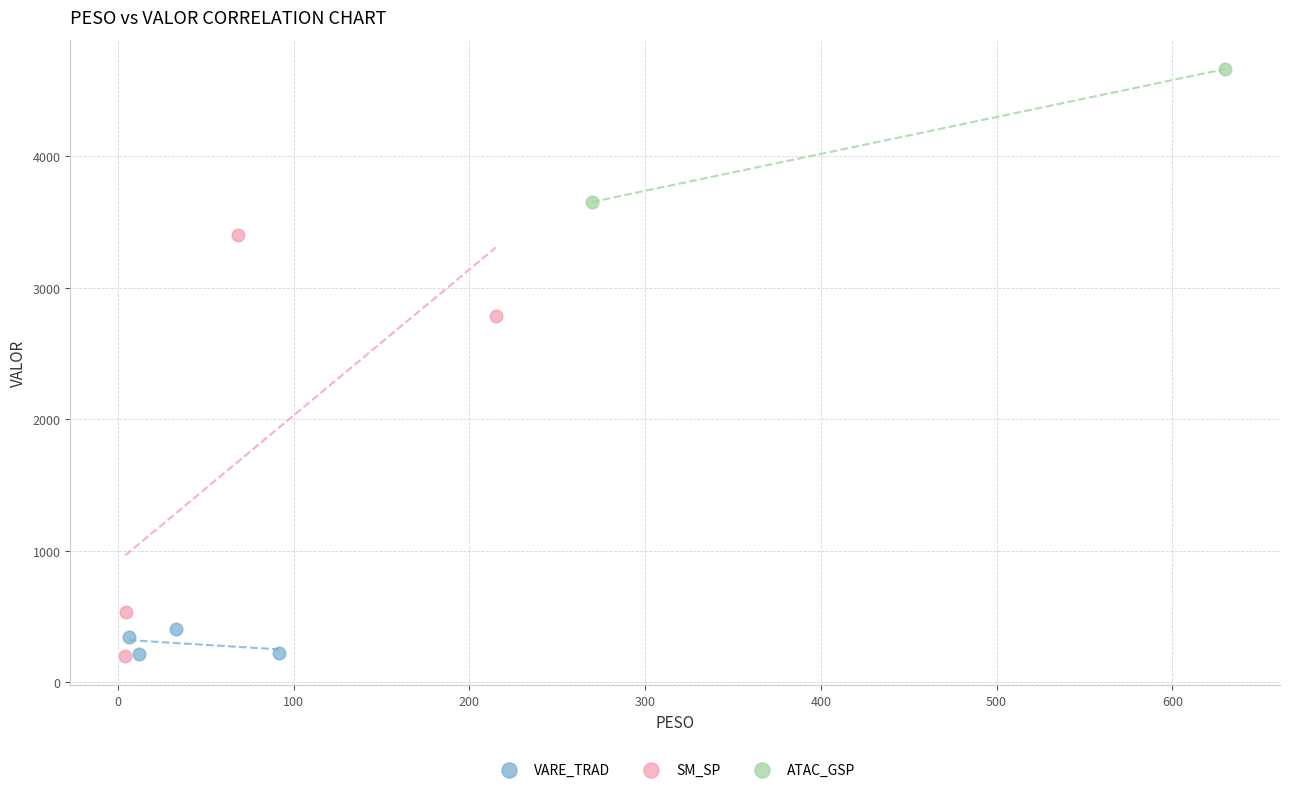

Which series has the largest Y range (max minus min)?

SM_SP